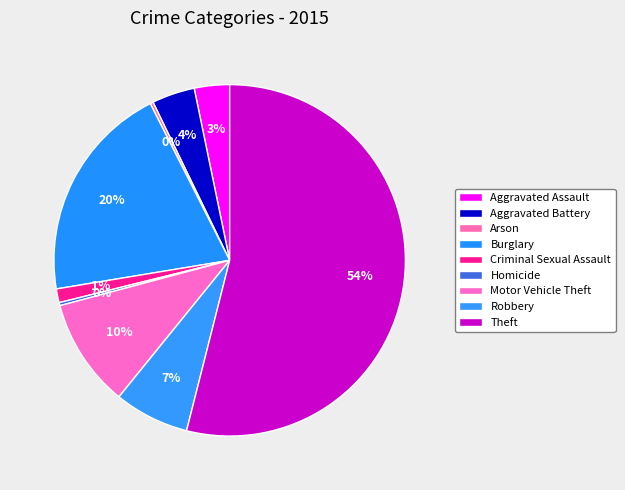

Which has a higher value, Aggravated Battery or Burglary?

Burglary